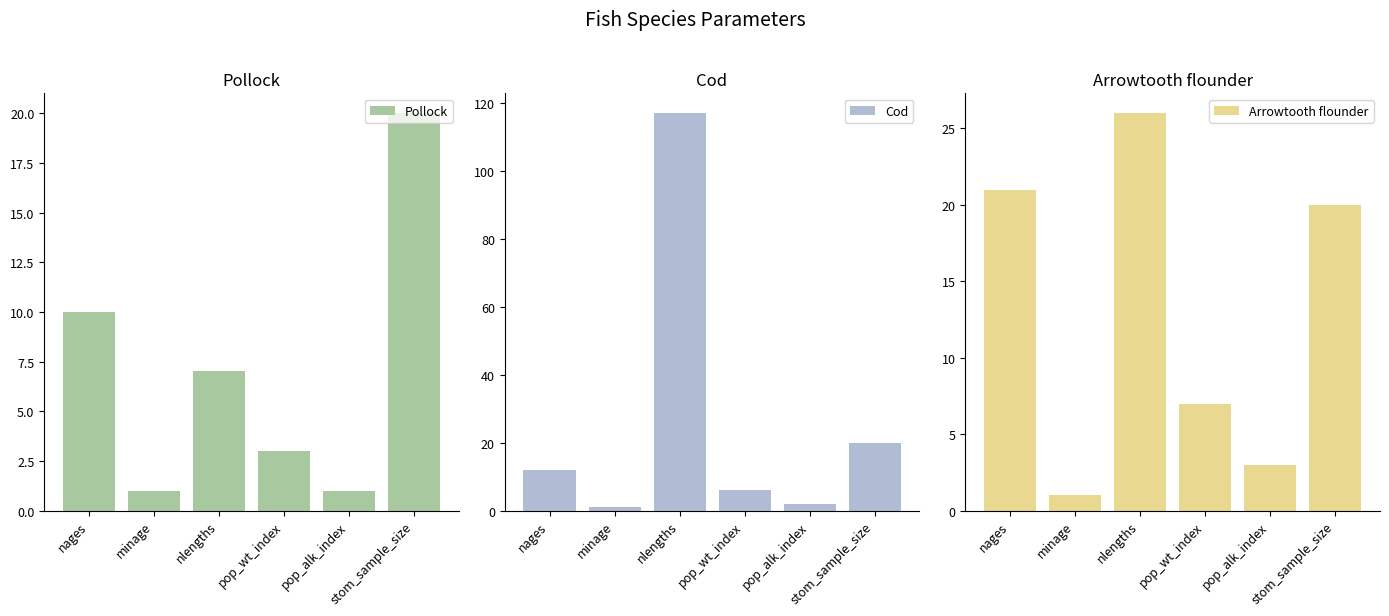

Which series has the largest total across all categories?

Cod